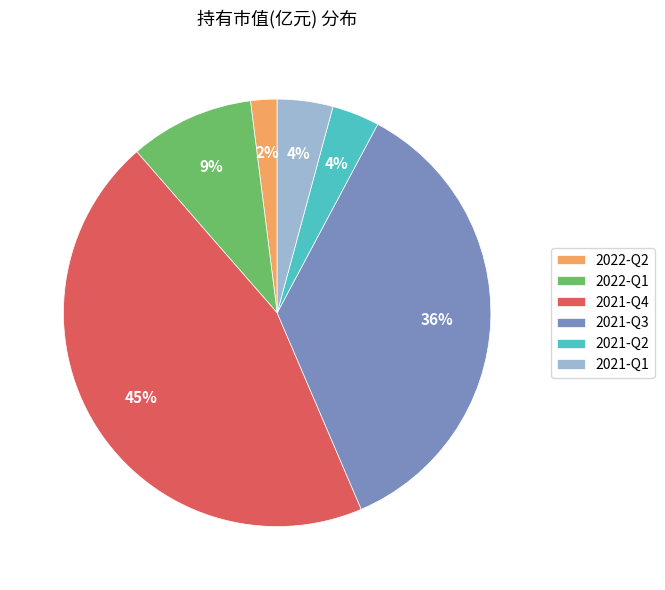

To the nearest percent, what is the combined percentage of 2022-Q2 and 2021-Q1?

6%